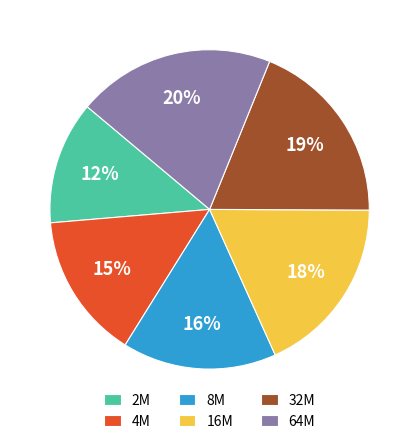

Is there any slice that represents more than half of the pie?

No